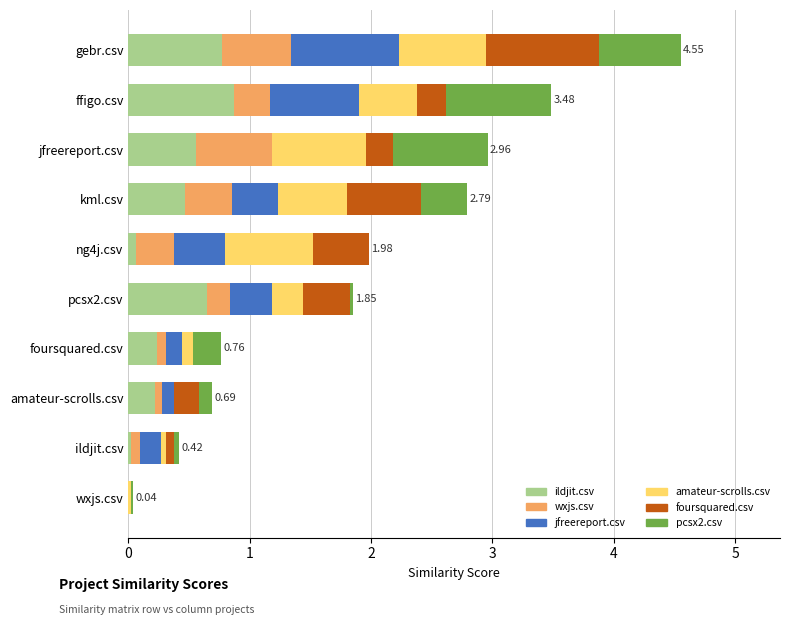

At which category is the sum across all series the highest?

gebr.csv